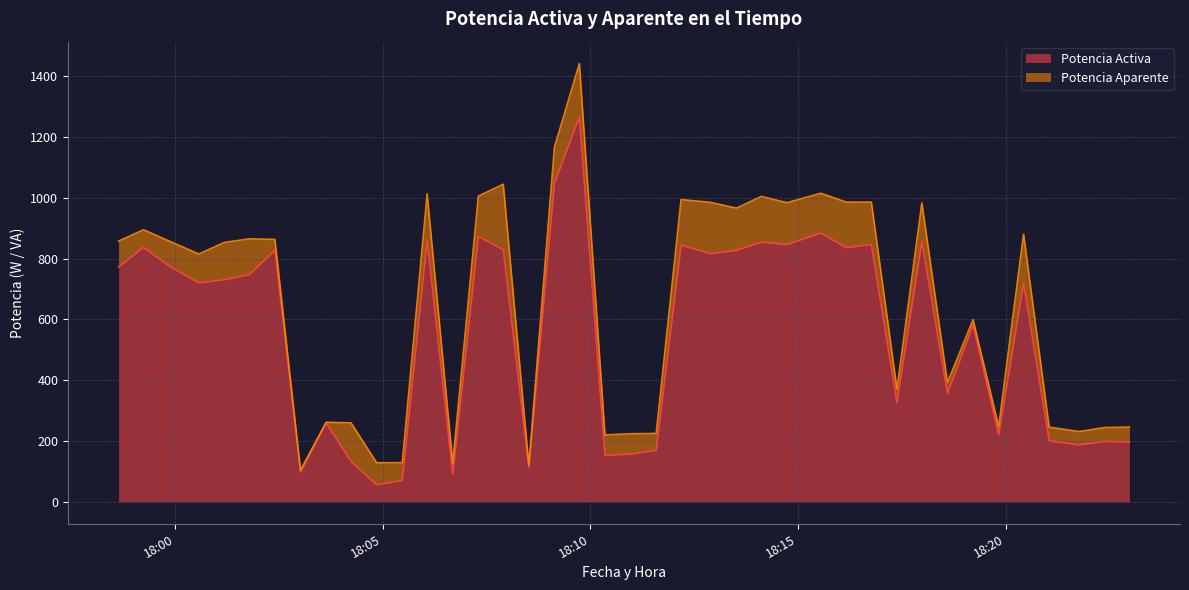

What is the maximum value for Potencia Activa?

1266.4